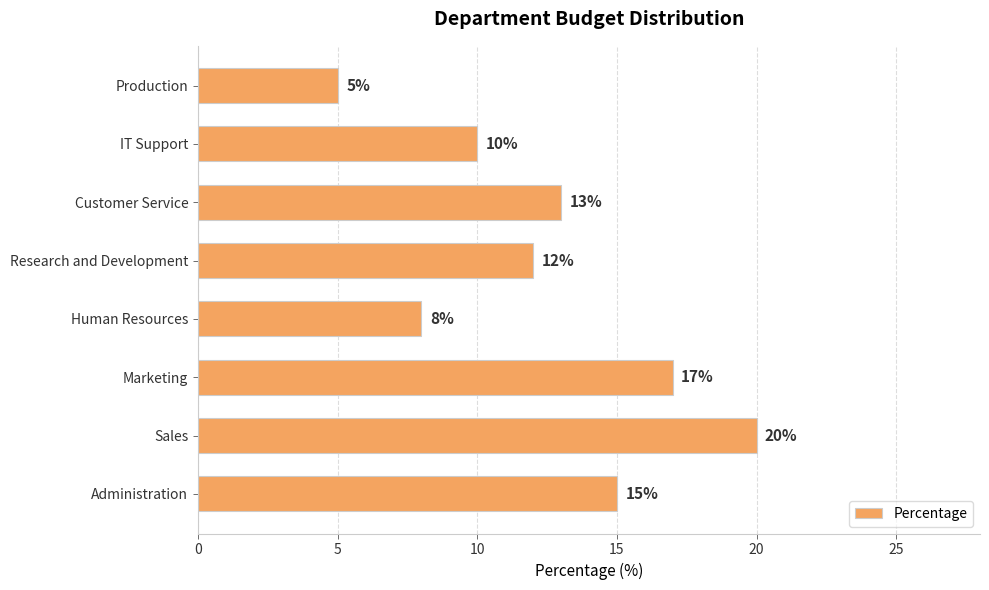

What value does the data have at Research and Development?

12